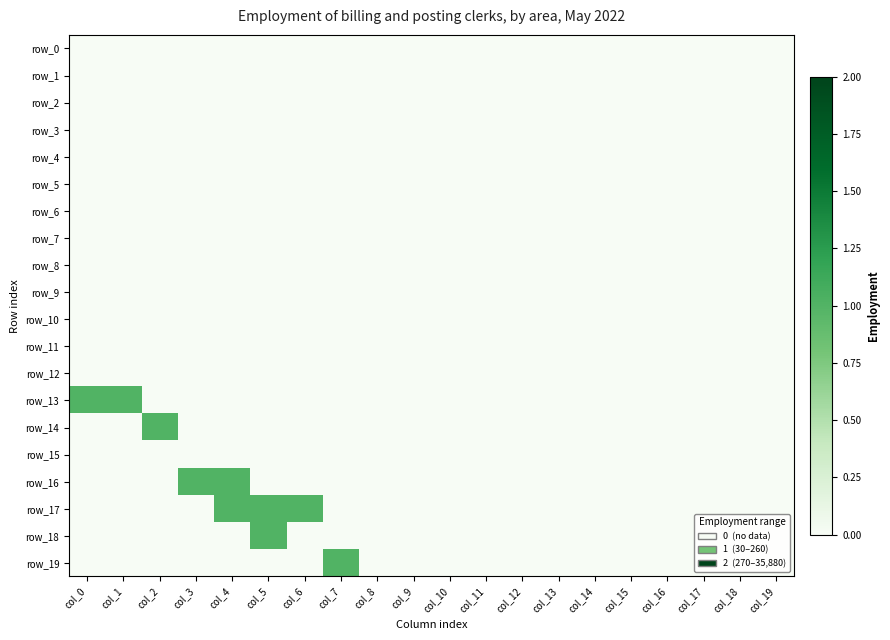

Reading left to right, transcribe all the data shown in this chart.

row_0: col_0=0	col_1=0	col_2=0	col_3=0	col_4=0	col_5=0	col_6=0	col_7=0	col_8=0	col_9=0	col_10=0	col_11=0	col_12=0	col_13=0	col_14=0	col_15=0	col_16=0	col_17=0	col_18=0	col_19=0
row_1: col_0=0	col_1=0	col_2=0	col_3=0	col_4=0	col_5=0	col_6=0	col_7=0	col_8=0	col_9=0	col_10=0	col_11=0	col_12=0	col_13=0	col_14=0	col_15=0	col_16=0	col_17=0	col_18=0	col_19=0
row_2: col_0=0	col_1=0	col_2=0	col_3=0	col_4=0	col_5=0	col_6=0	col_7=0	col_8=0	col_9=0	col_10=0	col_11=0	col_12=0	col_13=0	col_14=0	col_15=0	col_16=0	col_17=0	col_18=0	col_19=0
row_3: col_0=0	col_1=0	col_2=0	col_3=0	col_4=0	col_5=0	col_6=0	col_7=0	col_8=0	col_9=0	col_10=0	col_11=0	col_12=0	col_13=0	col_14=0	col_15=0	col_16=0	col_17=0	col_18=0	col_19=0
row_4: col_0=0	col_1=0	col_2=0	col_3=0	col_4=0	col_5=0	col_6=0	col_7=0	col_8=0	col_9=0	col_10=0	col_11=0	col_12=0	col_13=0	col_14=0	col_15=0	col_16=0	col_17=0	col_18=0	col_19=0
row_5: col_0=0	col_1=0	col_2=0	col_3=0	col_4=0	col_5=0	col_6=0	col_7=0	col_8=0	col_9=0	col_10=0	col_11=0	col_12=0	col_13=0	col_14=0	col_15=0	col_16=0	col_17=0	col_18=0	col_19=0
row_6: col_0=0	col_1=0	col_2=0	col_3=0	col_4=0	col_5=0	col_6=0	col_7=0	col_8=0	col_9=0	col_10=0	col_11=0	col_12=0	col_13=0	col_14=0	col_15=0	col_16=0	col_17=0	col_18=0	col_19=0
row_7: col_0=0	col_1=0	col_2=0	col_3=0	col_4=0	col_5=0	col_6=0	col_7=0	col_8=0	col_9=0	col_10=0	col_11=0	col_12=0	col_13=0	col_14=0	col_15=0	col_16=0	col_17=0	col_18=0	col_19=0
row_8: col_0=0	col_1=0	col_2=0	col_3=0	col_4=0	col_5=0	col_6=0	col_7=0	col_8=0	col_9=0	col_10=0	col_11=0	col_12=0	col_13=0	col_14=0	col_15=0	col_16=0	col_17=0	col_18=0	col_19=0
row_9: col_0=0	col_1=0	col_2=0	col_3=0	col_4=0	col_5=0	col_6=0	col_7=0	col_8=0	col_9=0	col_10=0	col_11=0	col_12=0	col_13=0	col_14=0	col_15=0	col_16=0	col_17=0	col_18=0	col_19=0
row_10: col_0=0	col_1=0	col_2=0	col_3=0	col_4=0	col_5=0	col_6=0	col_7=0	col_8=0	col_9=0	col_10=0	col_11=0	col_12=0	col_13=0	col_14=0	col_15=0	col_16=0	col_17=0	col_18=0	col_19=0
row_11: col_0=0	col_1=0	col_2=0	col_3=0	col_4=0	col_5=0	col_6=0	col_7=0	col_8=0	col_9=0	col_10=0	col_11=0	col_12=0	col_13=0	col_14=0	col_15=0	col_16=0	col_17=0	col_18=0	col_19=0
row_12: col_0=0	col_1=0	col_2=0	col_3=0	col_4=0	col_5=0	col_6=0	col_7=0	col_8=0	col_9=0	col_10=0	col_11=0	col_12=0	col_13=0	col_14=0	col_15=0	col_16=0	col_17=0	col_18=0	col_19=0
row_13: col_0=1	col_1=1	col_2=0	col_3=0	col_4=0	col_5=0	col_6=0	col_7=0	col_8=0	col_9=0	col_10=0	col_11=0	col_12=0	col_13=0	col_14=0	col_15=0	col_16=0	col_17=0	col_18=0	col_19=0
row_14: col_0=0	col_1=0	col_2=1	col_3=0	col_4=0	col_5=0	col_6=0	col_7=0	col_8=0	col_9=0	col_10=0	col_11=0	col_12=0	col_13=0	col_14=0	col_15=0	col_16=0	col_17=0	col_18=0	col_19=0
row_15: col_0=0	col_1=0	col_2=0	col_3=0	col_4=0	col_5=0	col_6=0	col_7=0	col_8=0	col_9=0	col_10=0	col_11=0	col_12=0	col_13=0	col_14=0	col_15=0	col_16=0	col_17=0	col_18=0	col_19=0
row_16: col_0=0	col_1=0	col_2=0	col_3=1	col_4=1	col_5=0	col_6=0	col_7=0	col_8=0	col_9=0	col_10=0	col_11=0	col_12=0	col_13=0	col_14=0	col_15=0	col_16=0	col_17=0	col_18=0	col_19=0
row_17: col_0=0	col_1=0	col_2=0	col_3=0	col_4=1	col_5=1	col_6=1	col_7=0	col_8=0	col_9=0	col_10=0	col_11=0	col_12=0	col_13=0	col_14=0	col_15=0	col_16=0	col_17=0	col_18=0	col_19=0
row_18: col_0=0	col_1=0	col_2=0	col_3=0	col_4=0	col_5=1	col_6=0	col_7=0	col_8=0	col_9=0	col_10=0	col_11=0	col_12=0	col_13=0	col_14=0	col_15=0	col_16=0	col_17=0	col_18=0	col_19=0
row_19: col_0=0	col_1=0	col_2=0	col_3=0	col_4=0	col_5=0	col_6=0	col_7=1	col_8=0	col_9=0	col_10=0	col_11=0	col_12=0	col_13=0	col_14=0	col_15=0	col_16=0	col_17=0	col_18=0	col_19=0